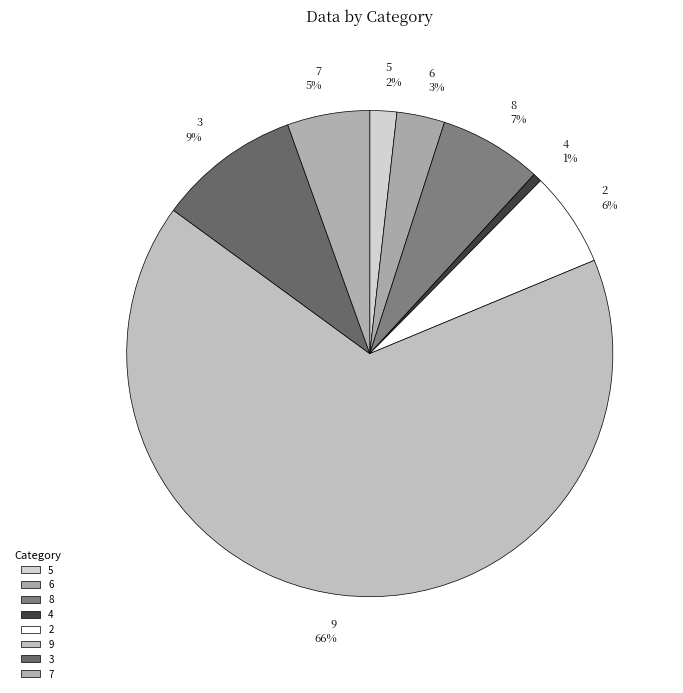

Combined, do 9 and 6 account for over 50%?

Yes